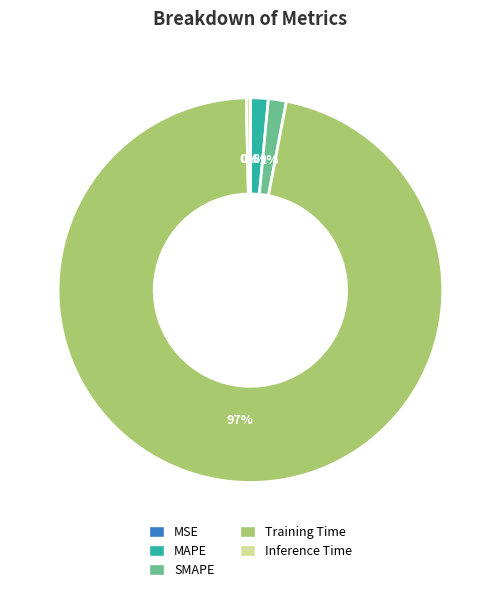

Do MAPE and Training Time together represent more than half of the pie?

Yes